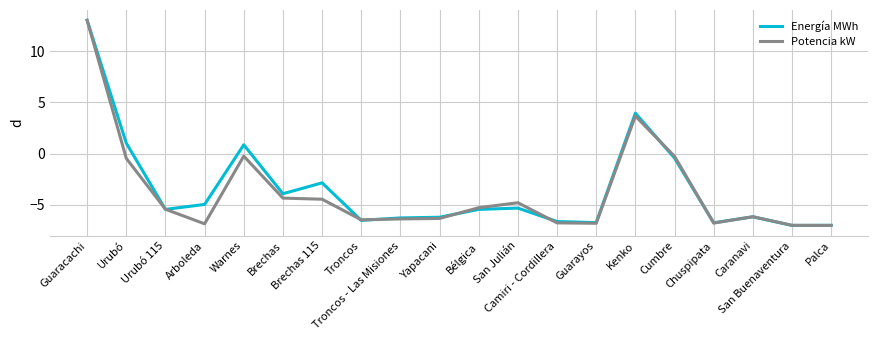

What is the minimum value for Energía MWh?

-7.0